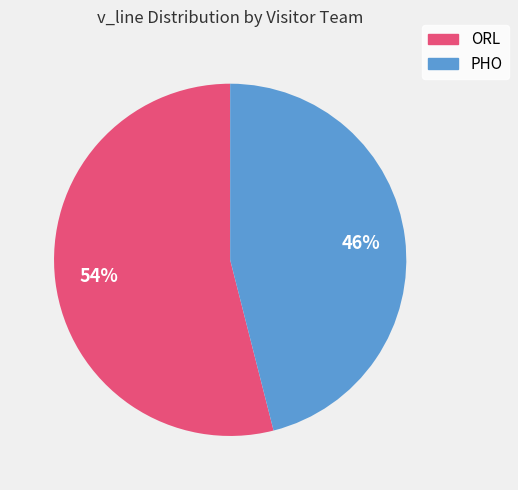

Which category has the smallest portion of the pie?

PHO